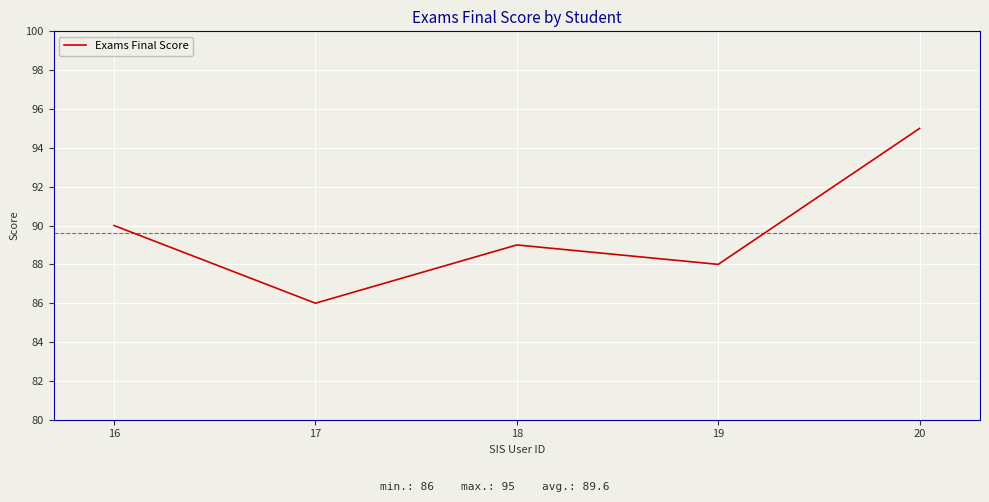

Which category has the highest value across all series?

20